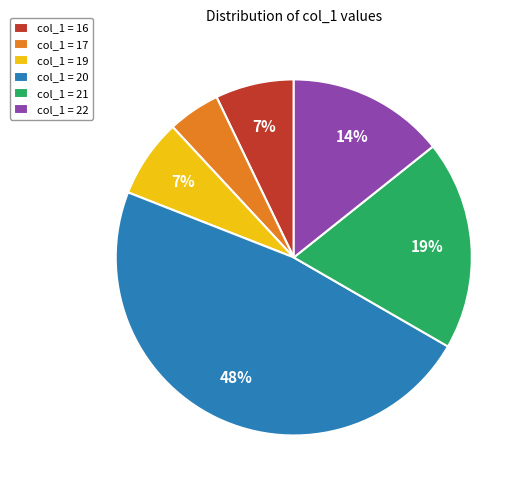

Does any single category account for the majority?

No